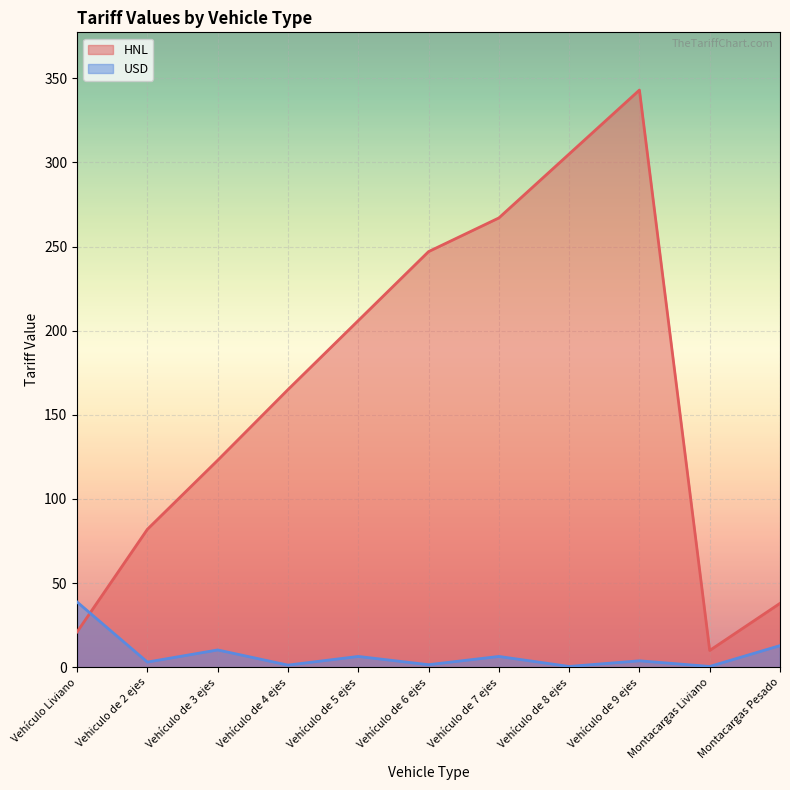

Reading left to right, transcribe all the data shown in this chart.

HNL: 21.0	82.0	123.0	165.0	206.0	247.0	267.0	305.0	343.0	10.0	38.0
USD: 38.8	3.1	10.3	1.3	6.4	1.5	6.4	0.5	3.9	0.5	12.9